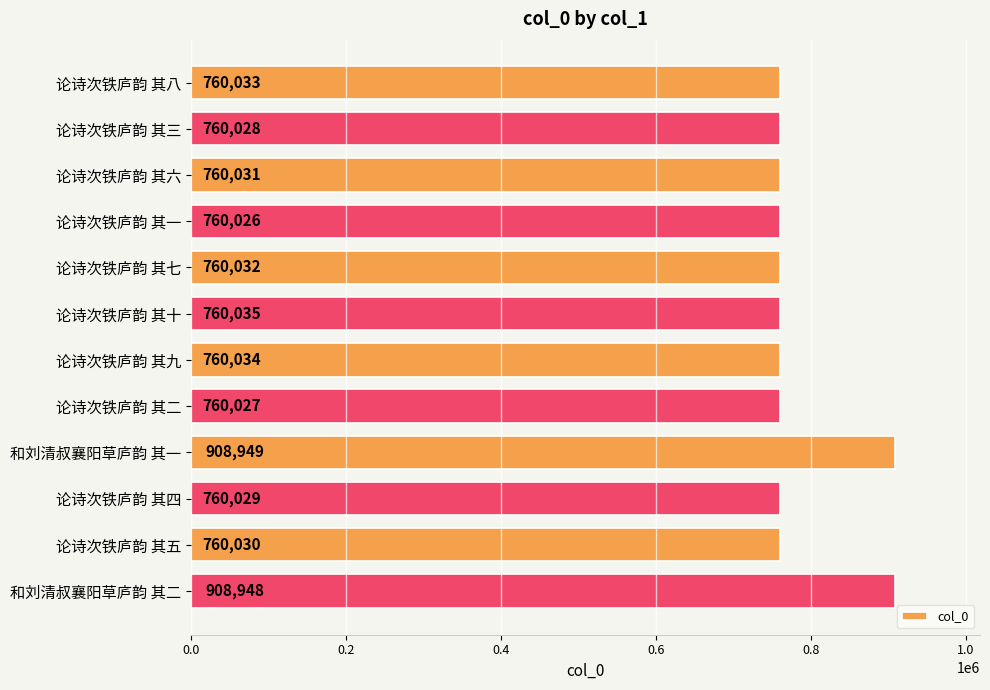

Reading top to bottom, what are all the values shown in this chart?

论诗次铁庐韵 其八=760033	论诗次铁庐韵 其三=760028	论诗次铁庐韵 其六=760031	论诗次铁庐韵 其一=760026	论诗次铁庐韵 其七=760032	论诗次铁庐韵 其十=760035	论诗次铁庐韵 其九=760034	论诗次铁庐韵 其二=760027	和刘清叔襄阳草庐韵 其一=908949	论诗次铁庐韵 其四=760029	论诗次铁庐韵 其五=760030	和刘清叔襄阳草庐韵 其二=908948